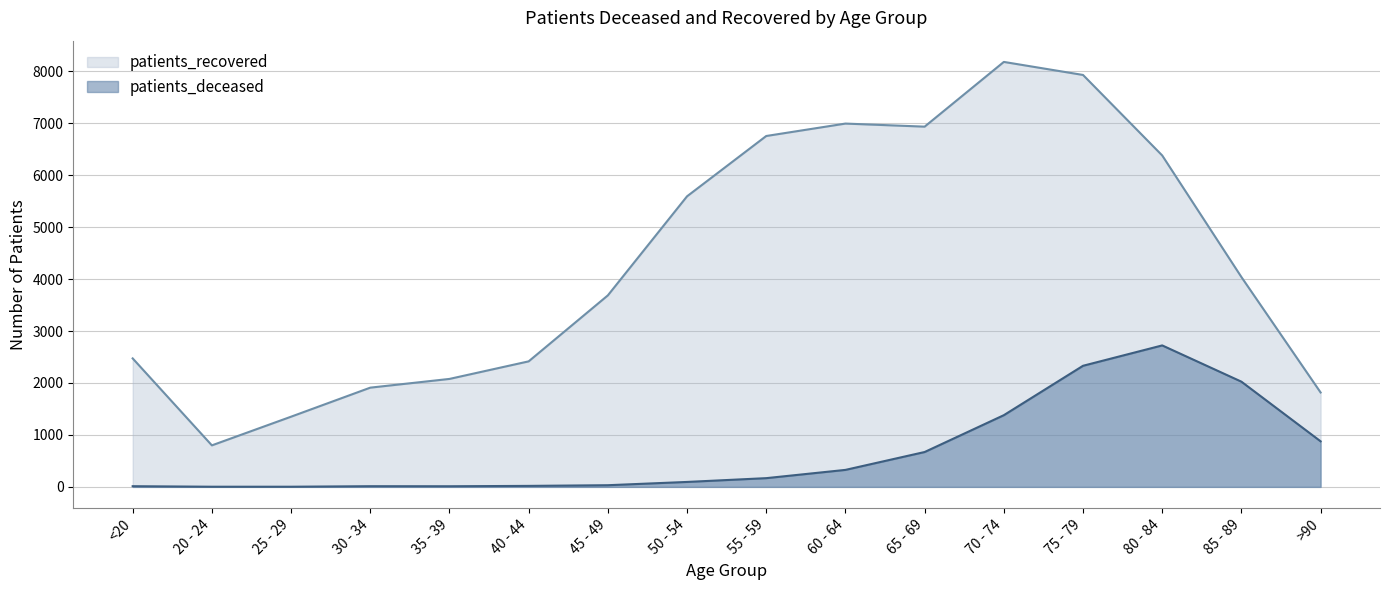

What is the difference between the maximum and minimum values in the patients_recovered series?

7381